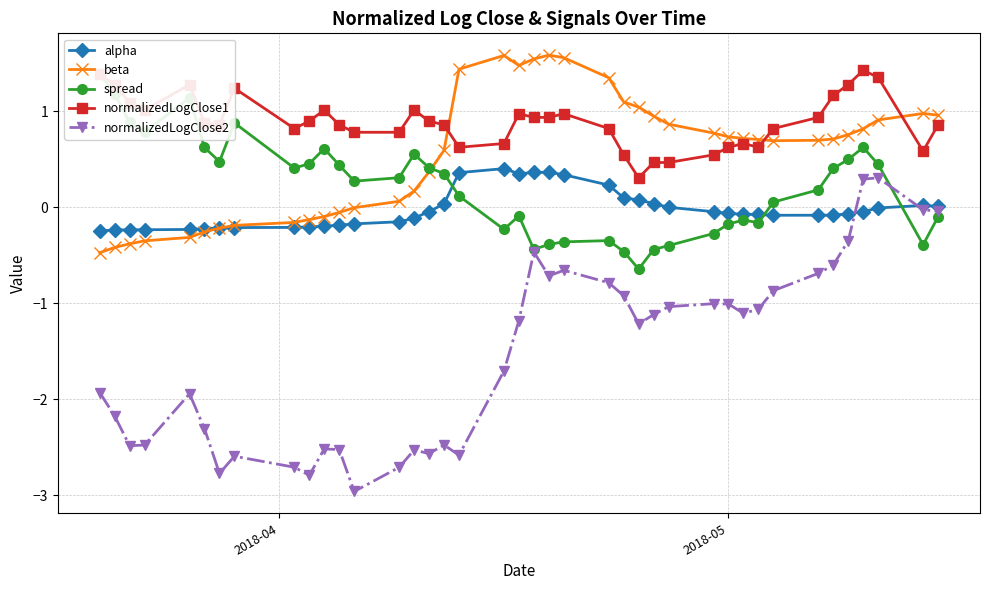

What is the maximum value for normalizedLogClose1?

1.4